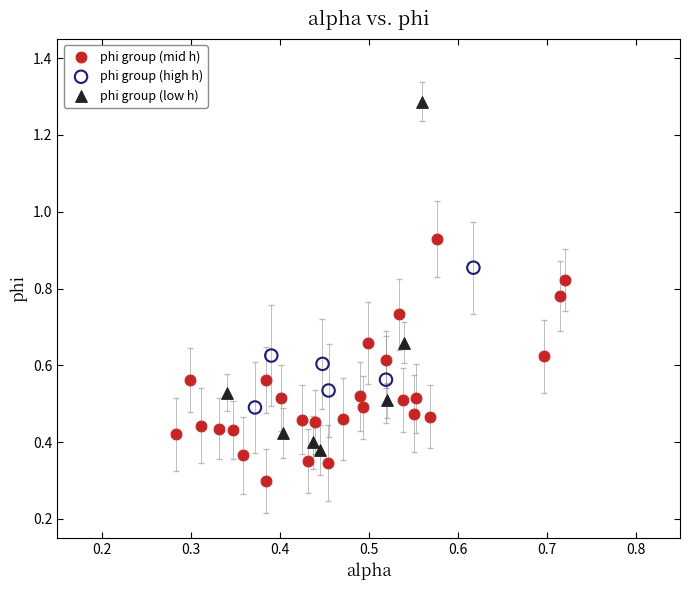

Which series contains the highest Y value?

phi group (low h)